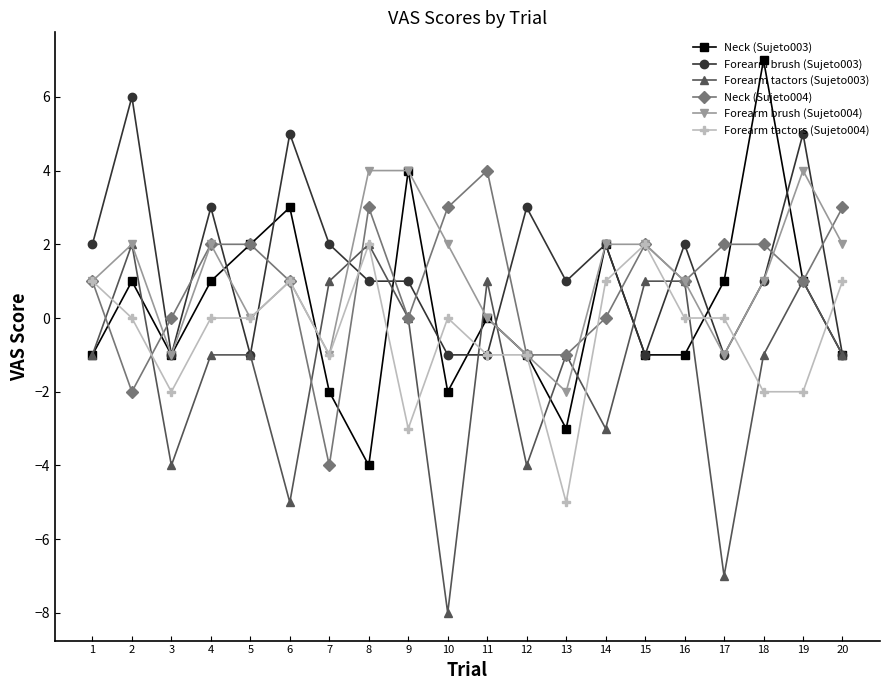

Is it true that Neck (Sujeto004) equals -2 at 2?

True